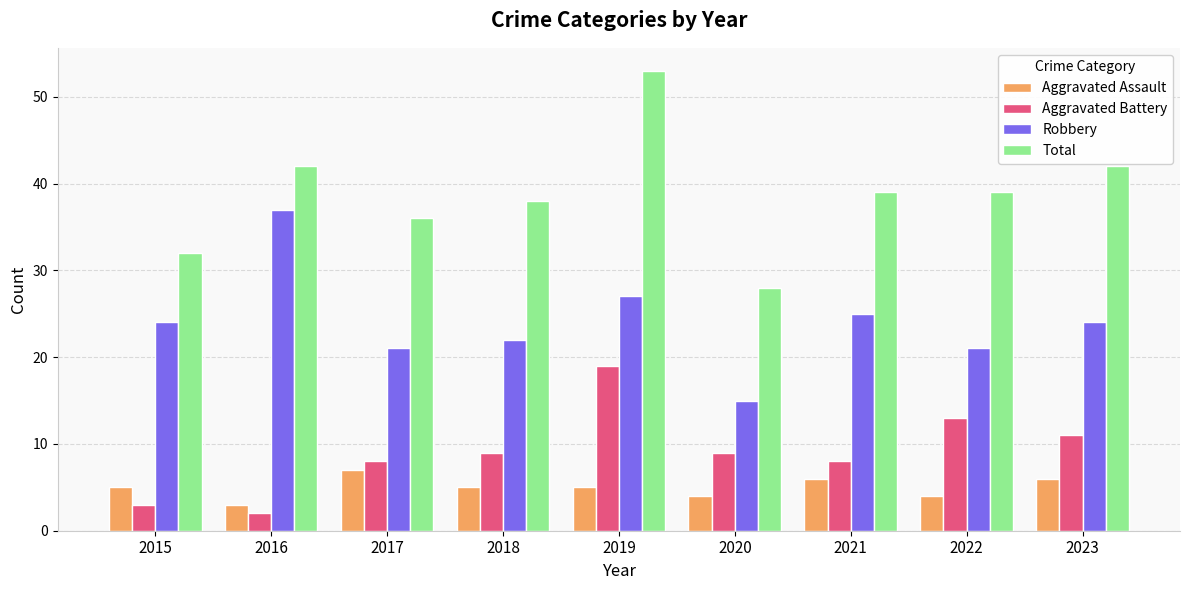

What is the approximate value of Aggravated Assault at 2021?

6